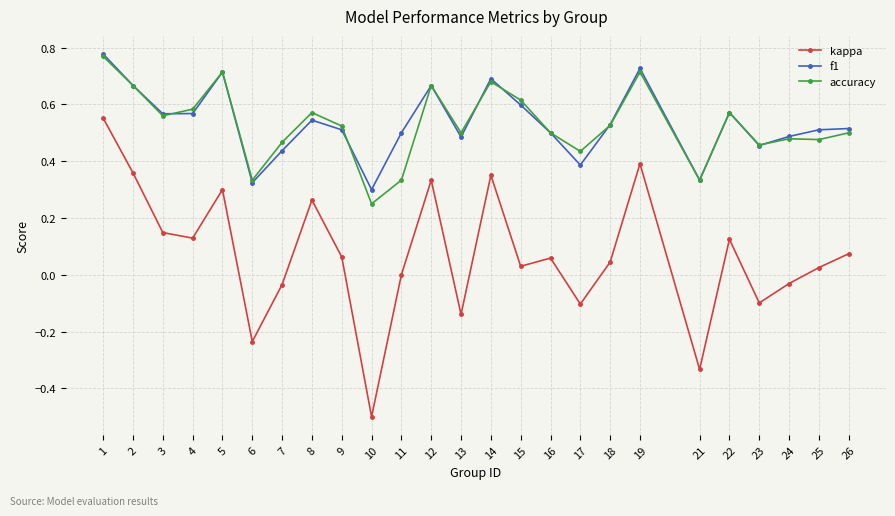

In kappa, how many points are lower than both neighbors (excluding endpoints)?

8